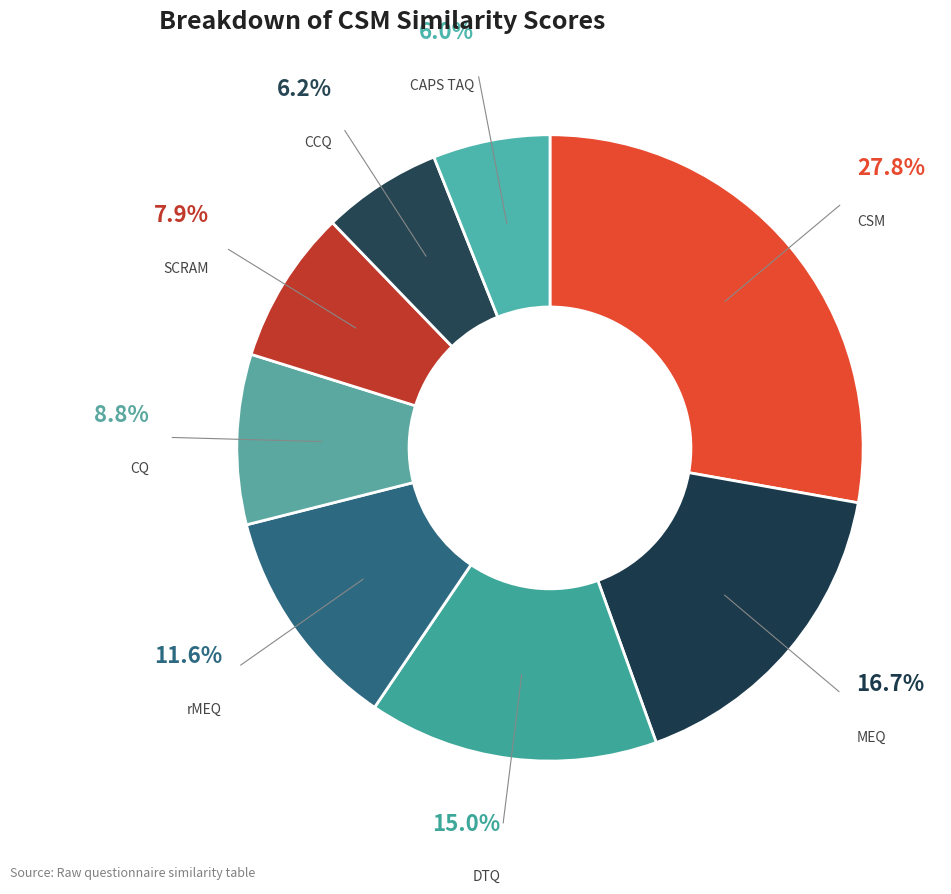

How many slices are in this pie chart?

8